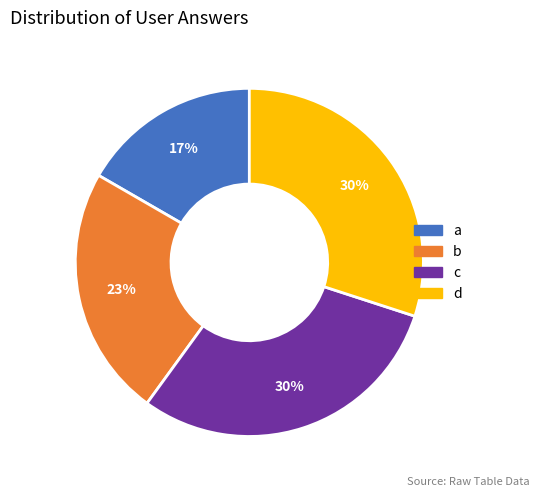

Does any single category account for the majority?

No